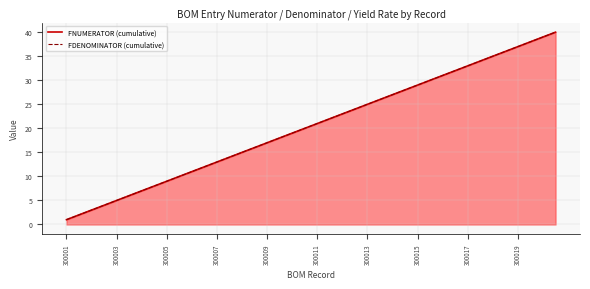

What is the smallest value displayed?

1